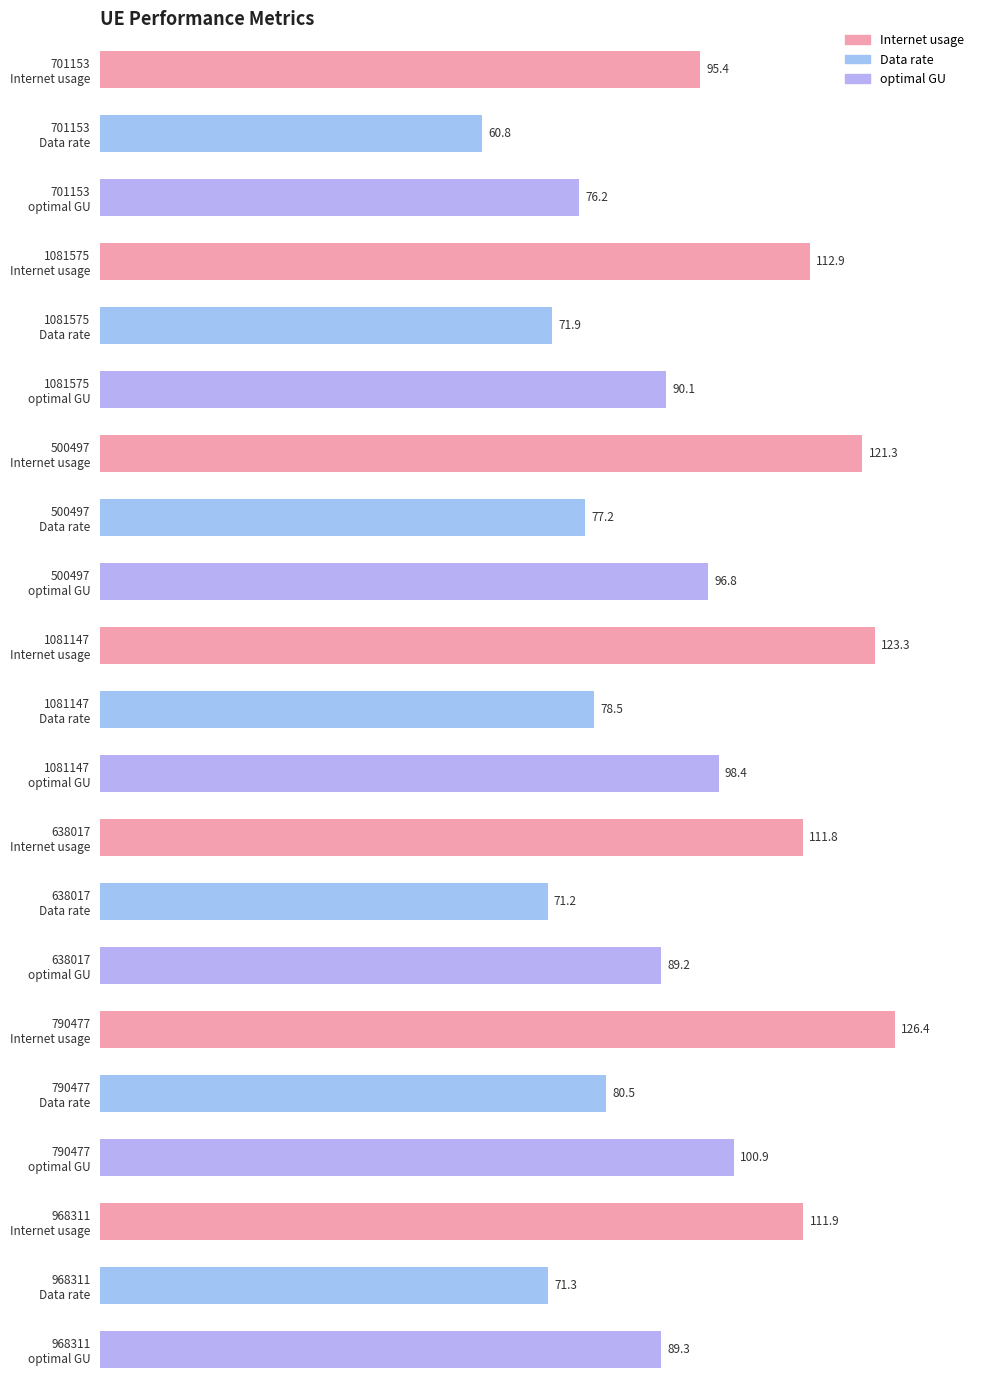

Reading right to left, transcribe all the data shown in this chart.

Internet usage: 968311=111.9	790477=126.4	638017=111.8	1081147=123.3	500497=121.3	1081575=112.9	701153=95.4
Data rate: 968311=71.3	790477=80.5	638017=71.2	1081147=78.5	500497=77.2	1081575=71.9	701153=60.8
optimal GU: 968311=89.3	790477=100.9	638017=89.2	1081147=98.4	500497=96.8	1081575=90.1	701153=76.2